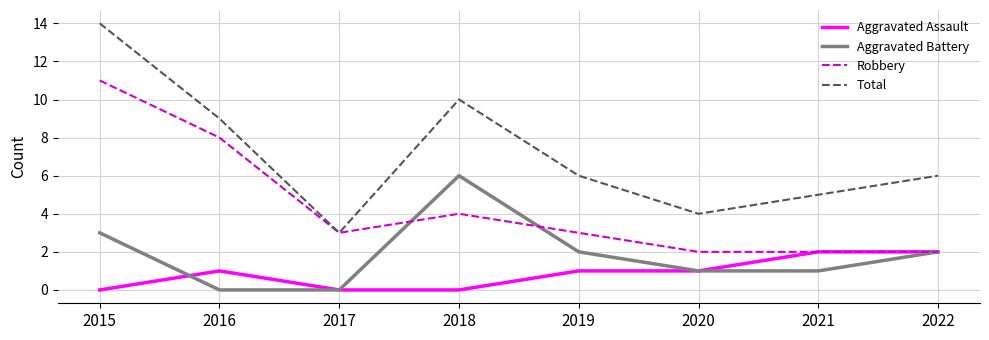

How many lines are shown in the chart?

4